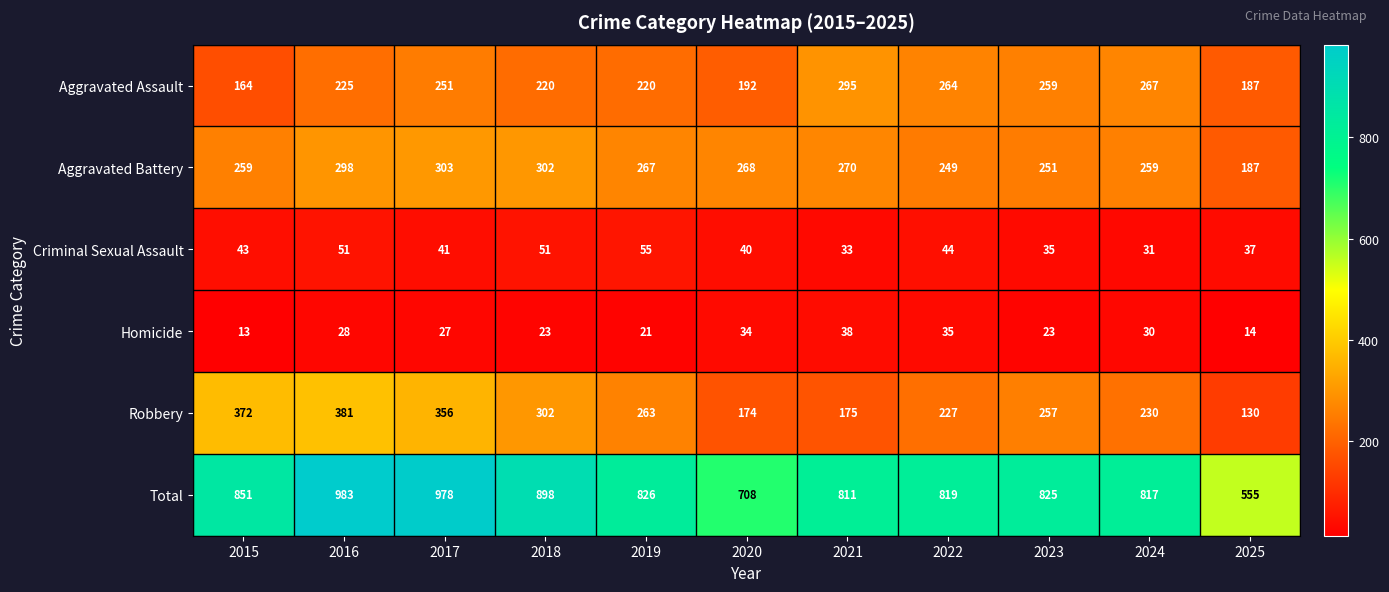

Where does the Criminal Sexual Assault series first go above 41?

2015